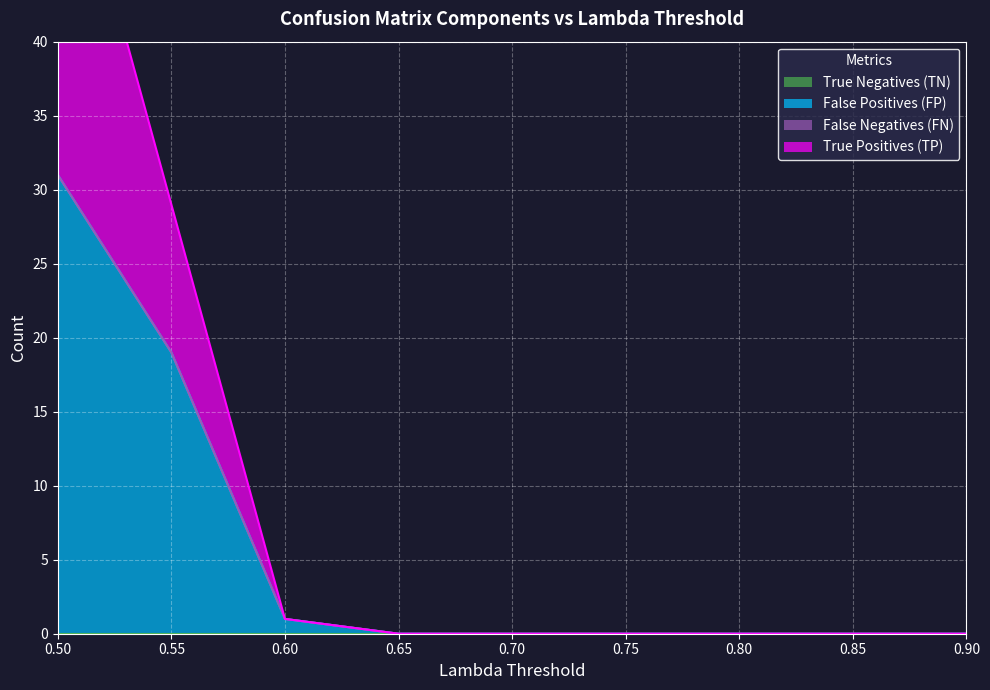

True or false: True Positives (TP) and False Positives (FP) cross at least once.

False